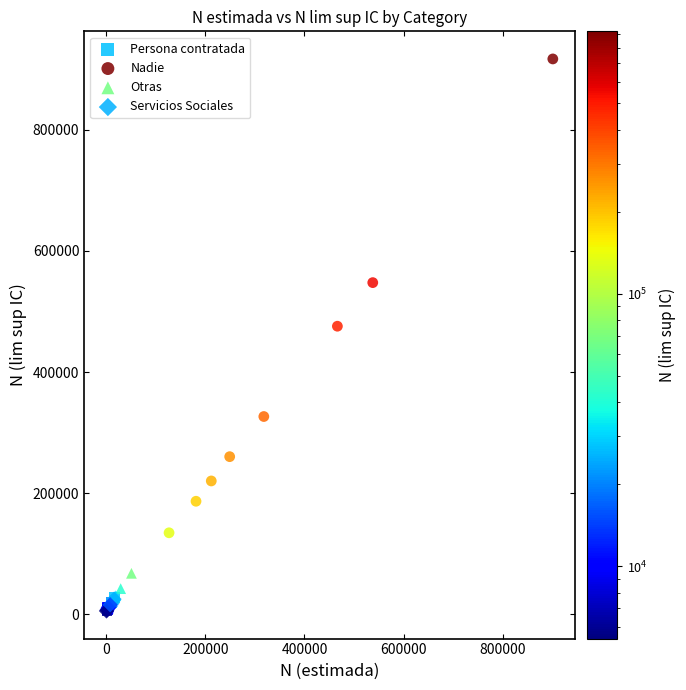

Which series has the largest Y range (max minus min)?

Nadie